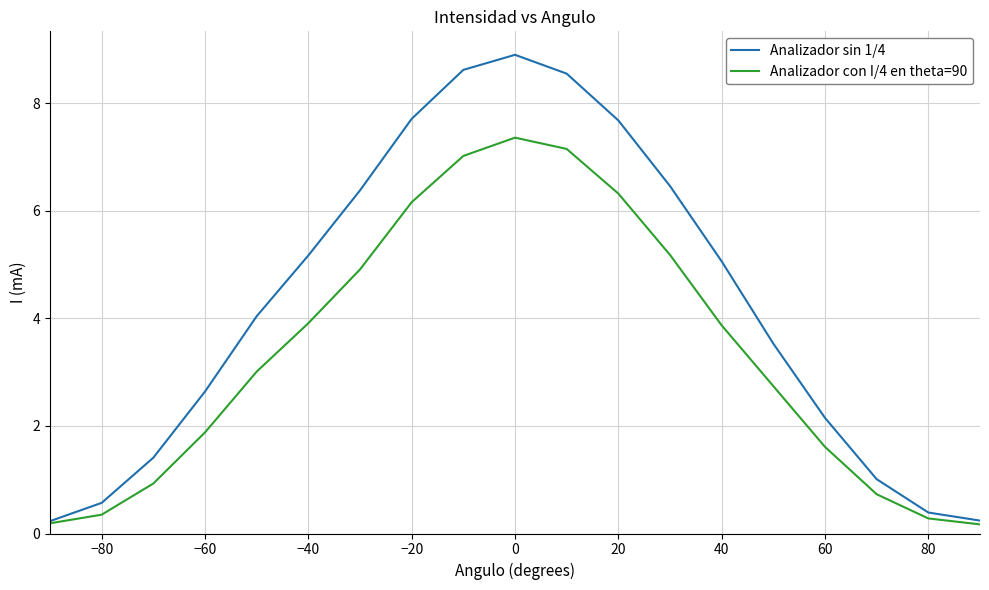

True or false: Analizador con I/4 en theta=90 has more than 2 interior local peaks.

False